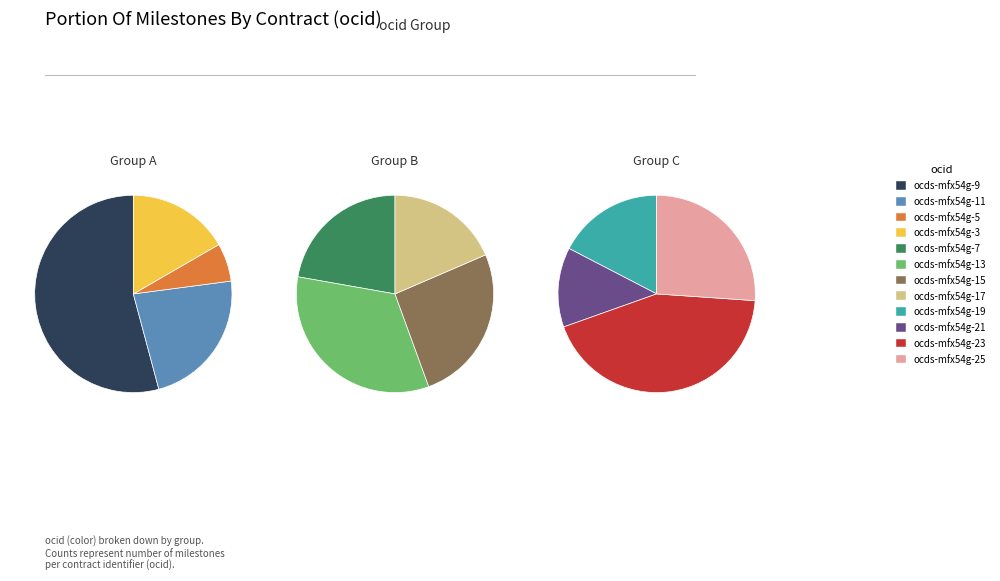

Rank the categories by value from lowest to highest.

ocds-mfx54g-5, ocds-mfx54g-21, ocds-mfx54g-19, ocds-mfx54g-17, ocds-mfx54g-7, ocds-mfx54g-25, ocds-mfx54g-15, ocds-mfx54g-3, ocds-mfx54g-13, ocds-mfx54g-23, ocds-mfx54g-11, ocds-mfx54g-9